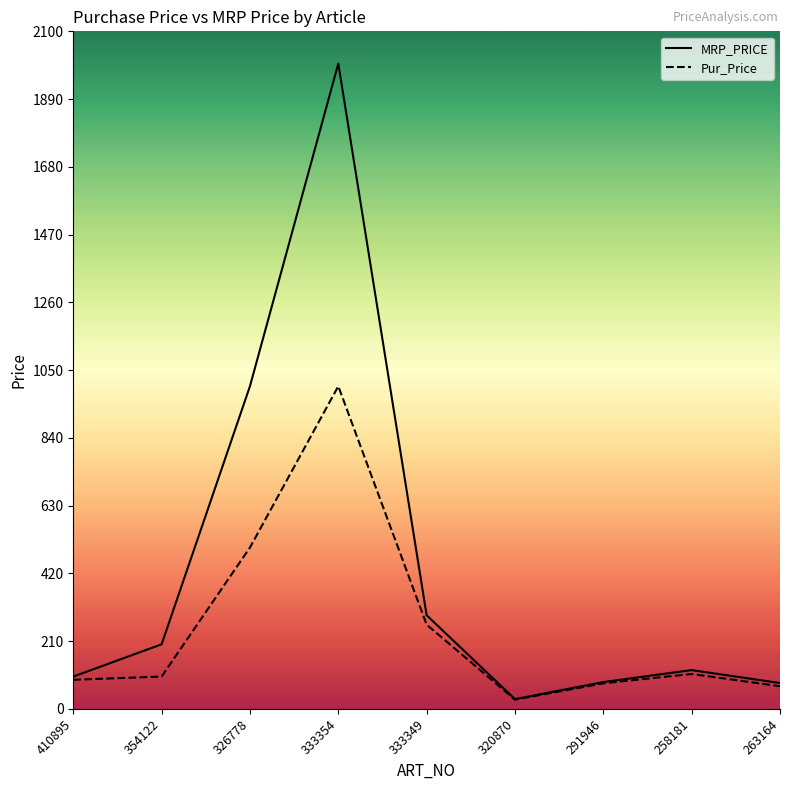

At how many categories does at least one series exceed 711?

2